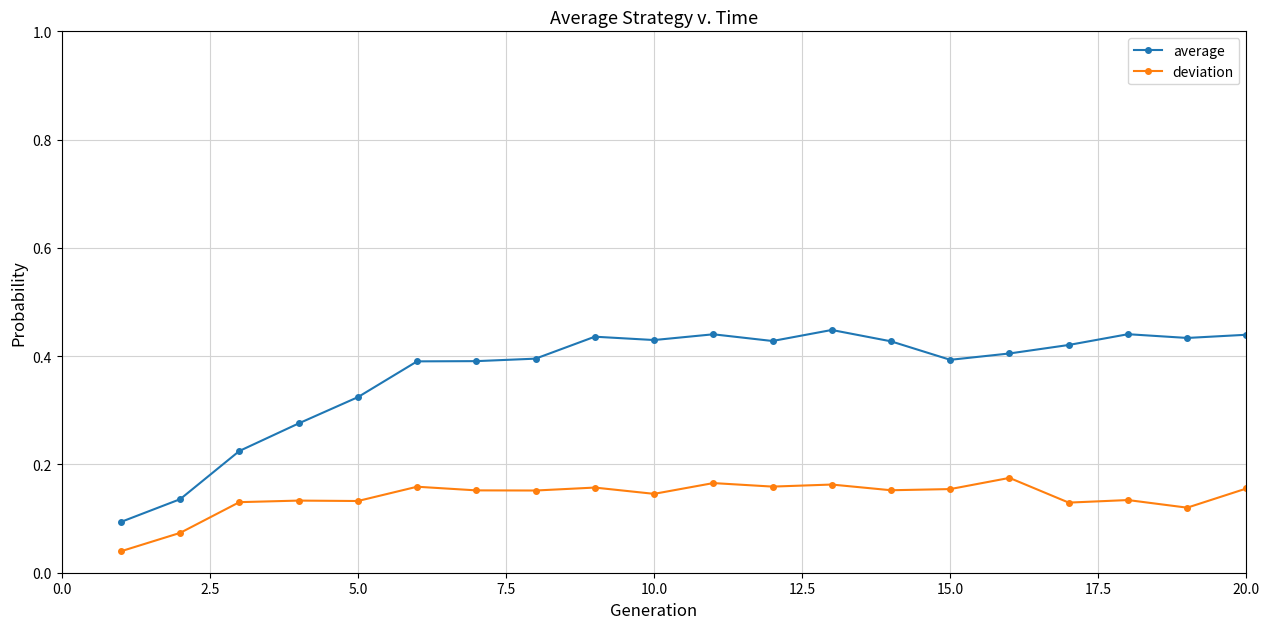

At how many categories does at least one series exceed 0?

20